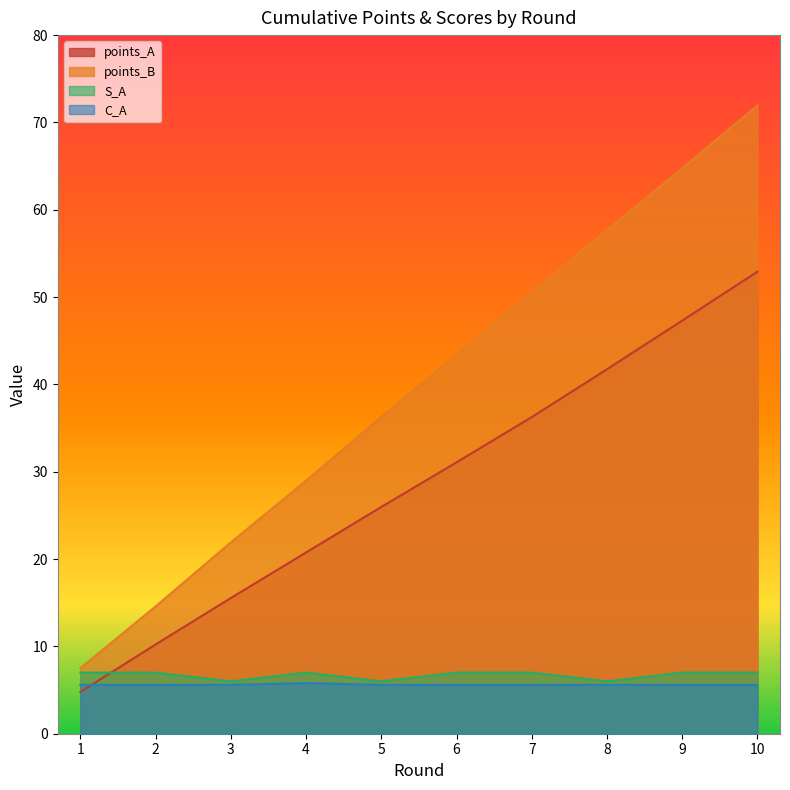

Where is the first local minimum for S_A?

3